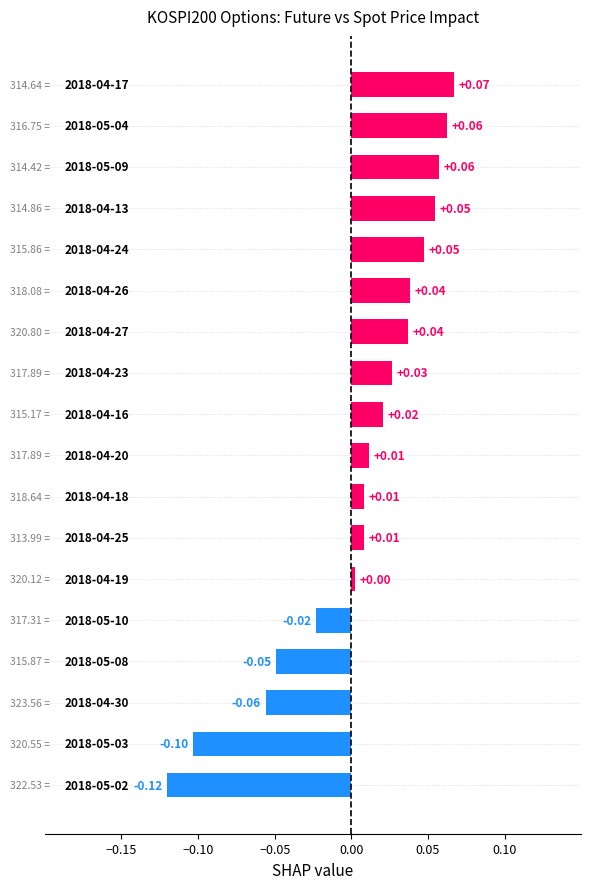

How many bars are there in total?

18